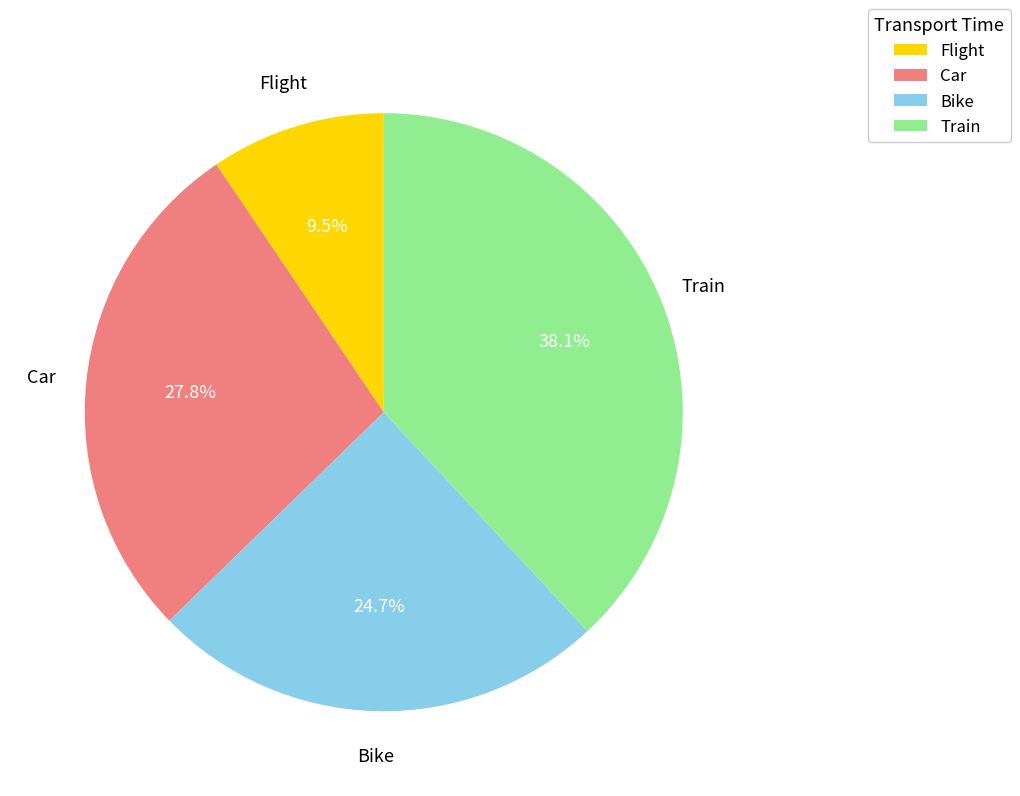

To the nearest percent, what portion does Car represent?

28%